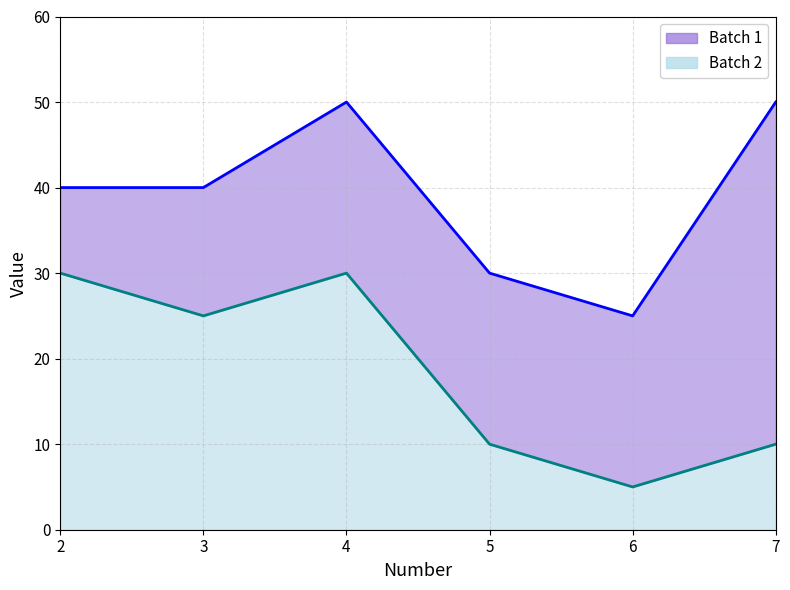

The Batch 2 series shows 10 at 5. True or false?

True